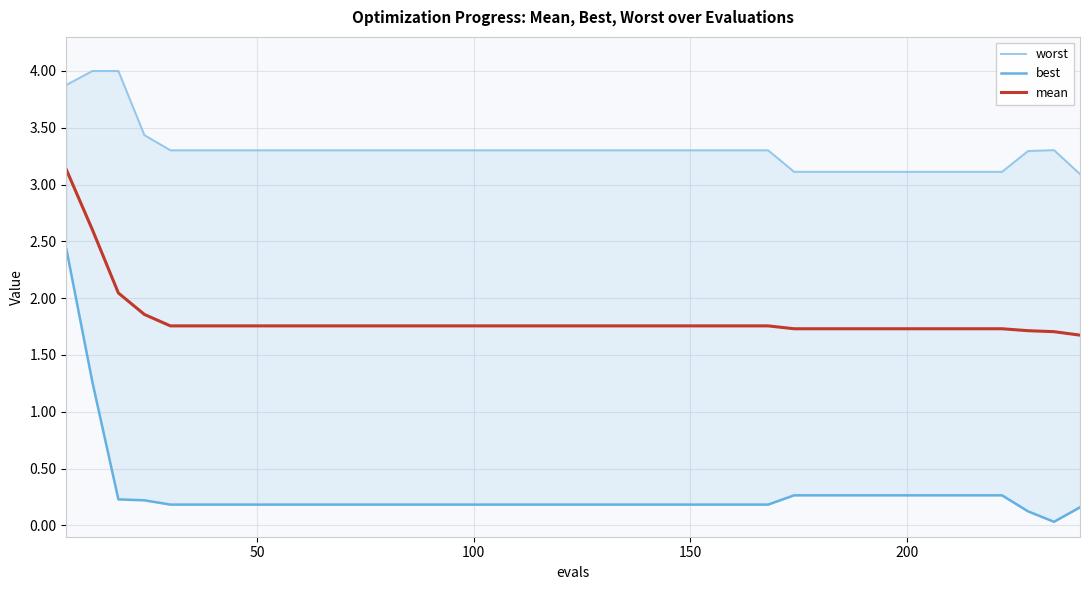

True or false: mean and worst intersect in this chart.

False